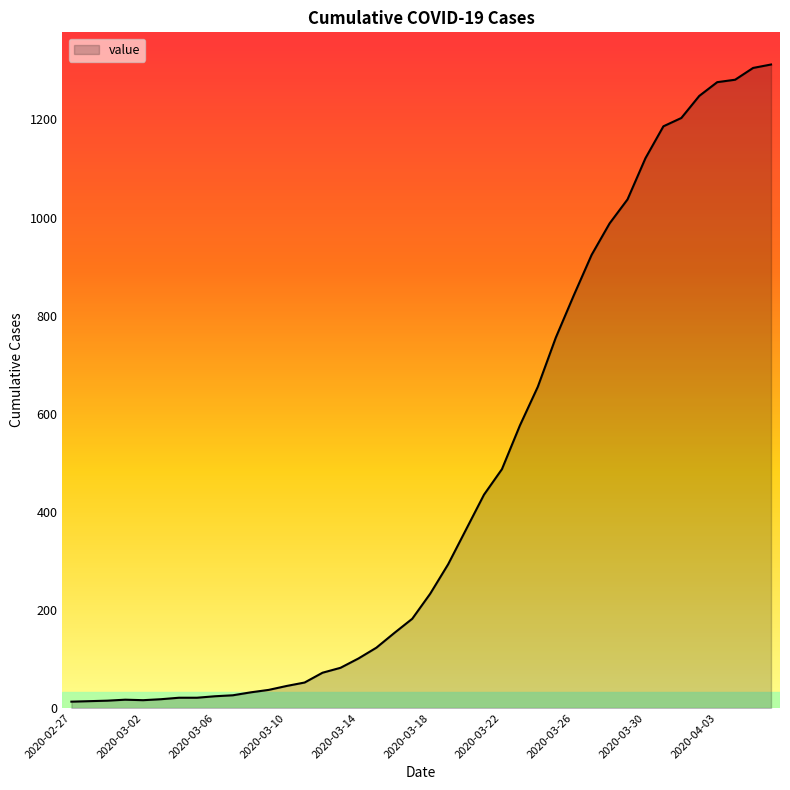

What is the difference between the maximum and minimum values?

1299